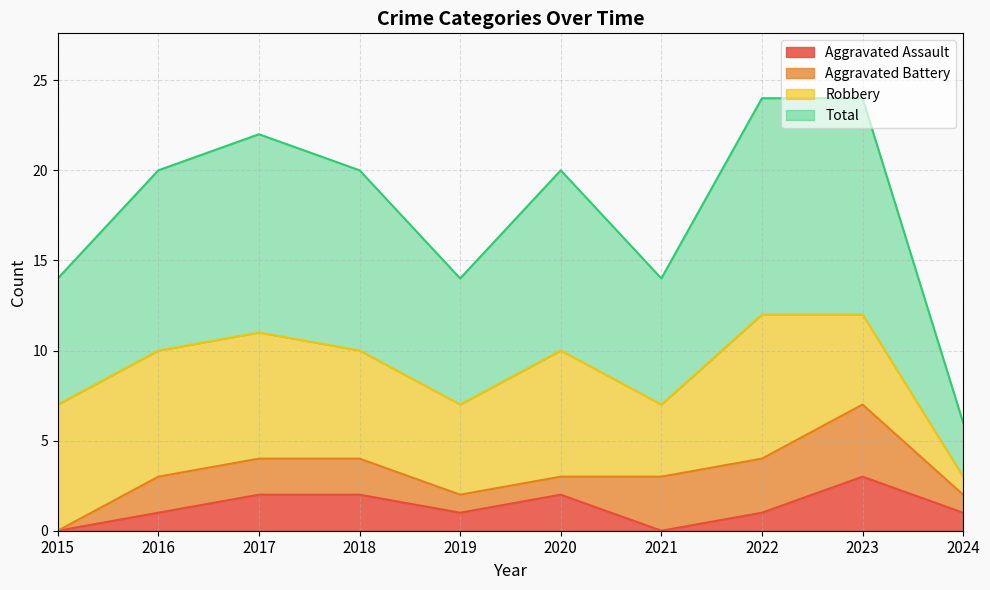

What is the average value of the Total series?

9